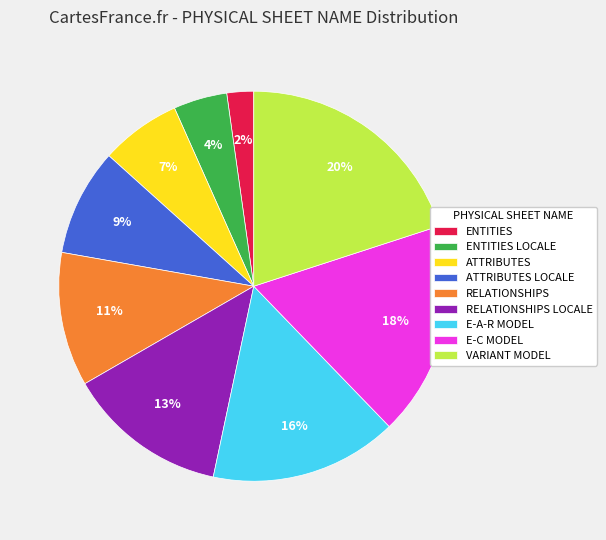

Count the number of slices in the pie.

9